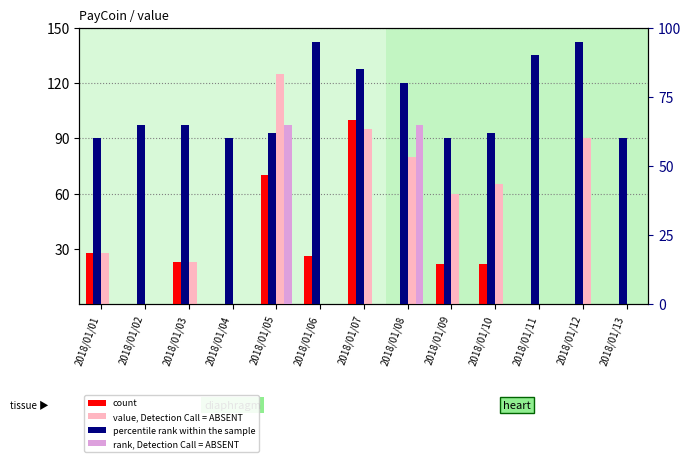

Between 2018/01/07 and 2018/01/10, which series saw the biggest shift?

count